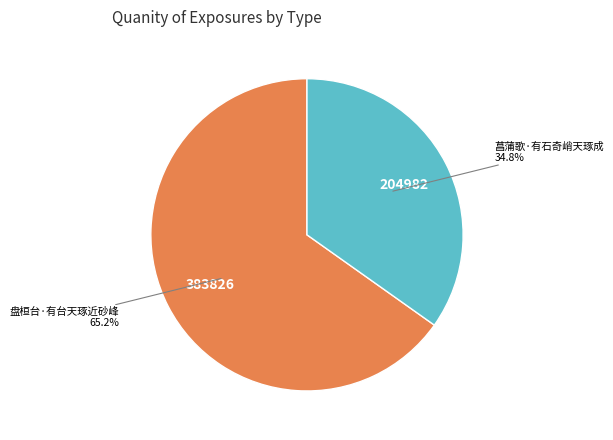

Is there any slice that represents more than half of the pie?

Yes